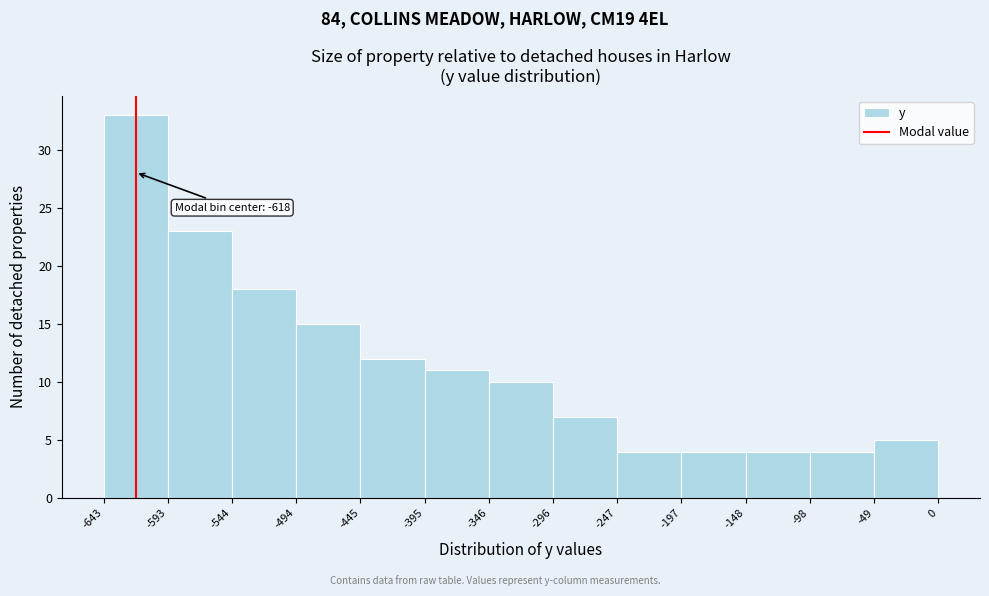

Which range on the x-axis has the tallest bar?

-643 to -593